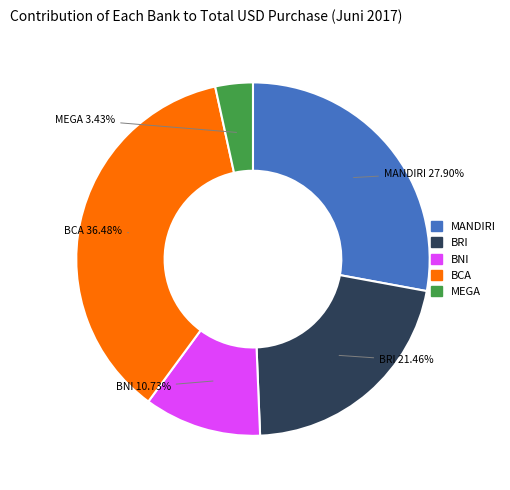

What percentage is the BRI slice, to the nearest percent?

21%